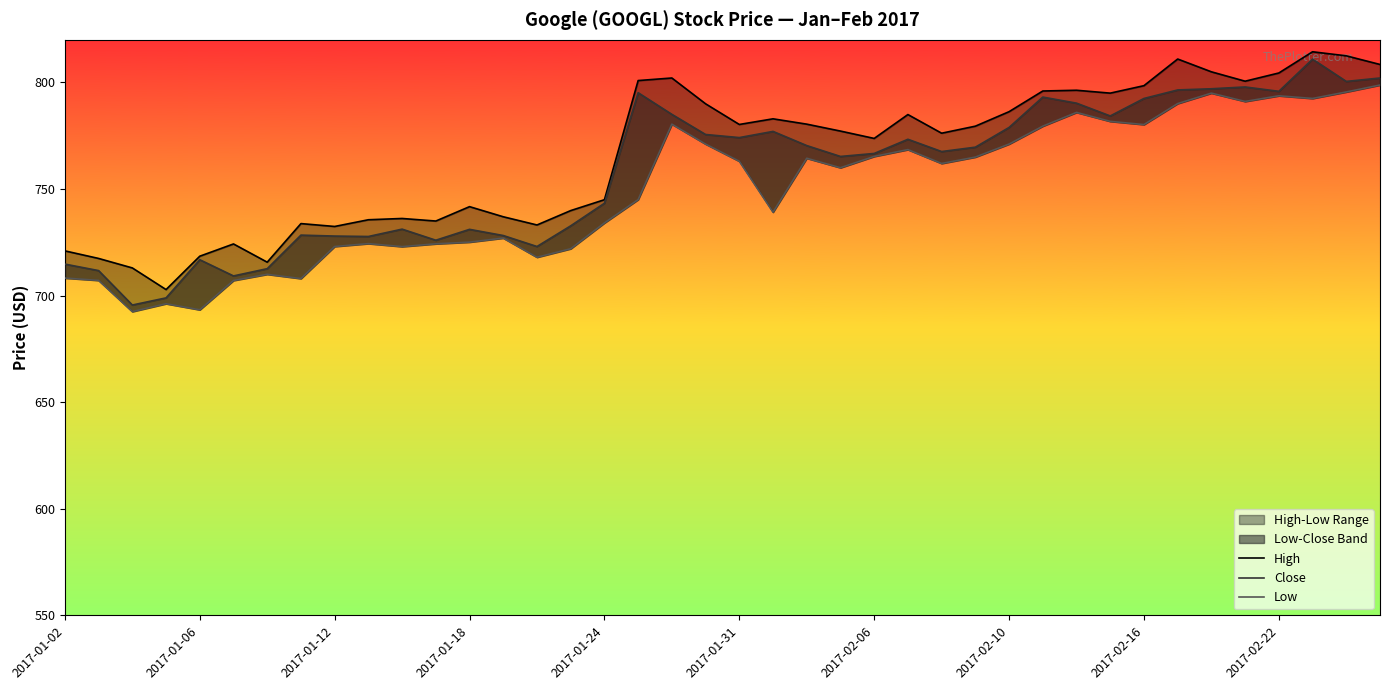

What is the highest value of the Close series?

811.0